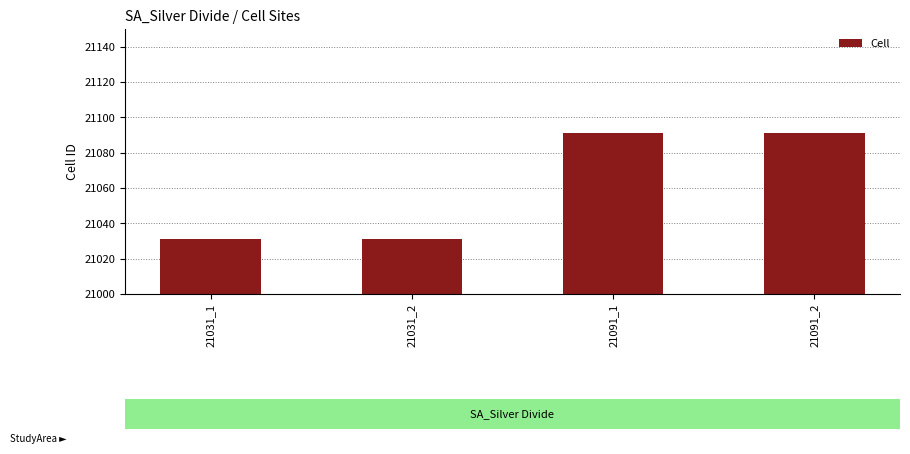

Reading left to right, transcribe all the data shown in this chart.

21031_1=21031	21031_2=21031	21091_1=21091	21091_2=21091